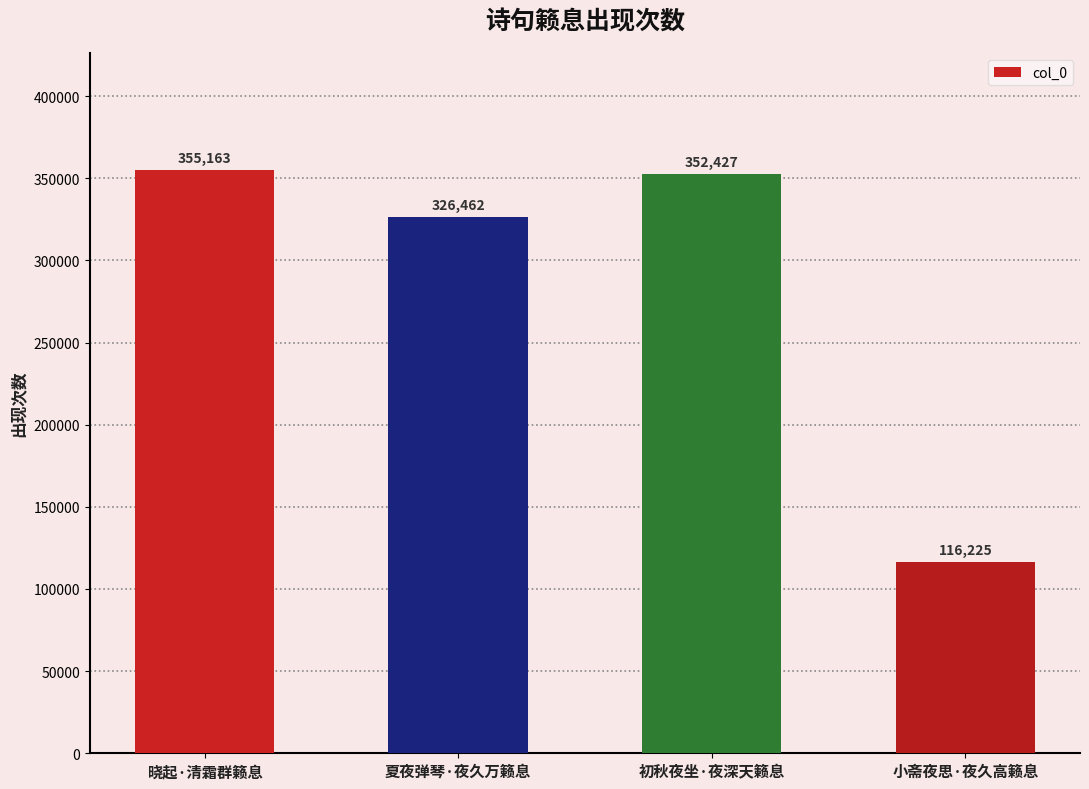

What is the sum of the values at 初秋夜坐·夜深天籁息 and 夏夜弹琴·夜久万籁息?

678889